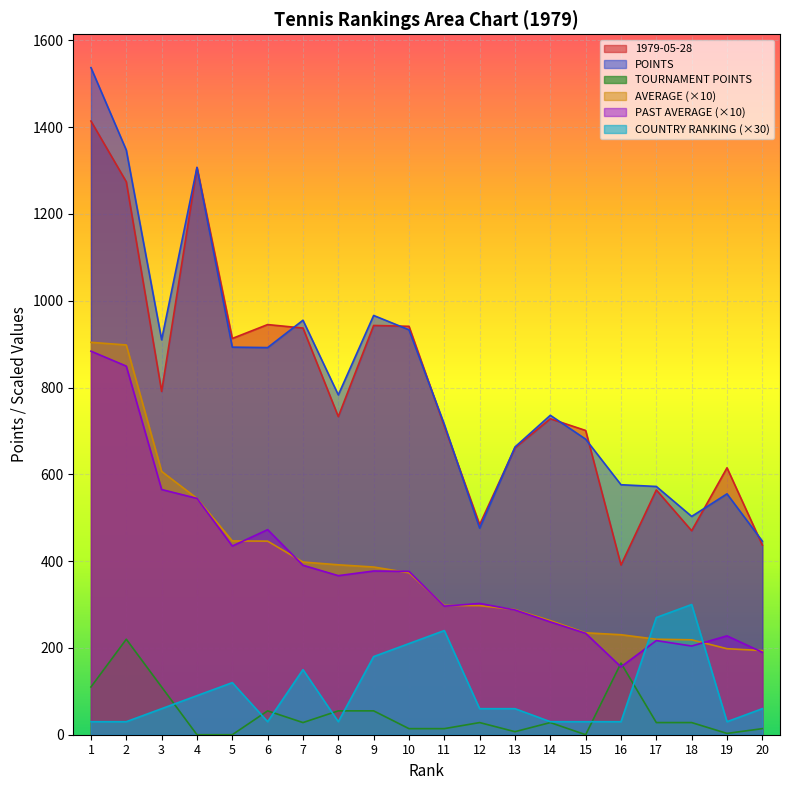

Reading left to right, list all the values displayed in this chart.

POINTS: 1537.0	1347.0	910.0	1307.0	893.0	892.0	955.0	783.0	966.0	933.0	715.0	476.0	663.0	736.0	681.0	576.0	572.0	503.0	555.0	446.0
AVERAGE: 904.1	898.0	606.7	544.6	446.5	446.0	397.9	391.5	386.4	373.2	297.9	297.5	288.3	262.9	234.8	230.4	220.0	218.7	198.2	193.9
PAST AVERAGE: 883.8	849.3	565.0	544.6	434.8	472.5	390.4	366.5	377.2	376.4	296.2	302.5	287.4	260.0	233.7	156.4	216.9	204.3	227.8	190.0
1979-05-28: 1414.0	1274.0	791.0	1307.0	913.0	945.0	937.0	733.0	943.0	941.0	711.0	484.0	661.0	728.0	701.0	391.0	564.0	470.0	615.0	437.0
TOURNAMENT POINTS: 110.0	220.0	110.0	0.0	0.0	55.0	28.0	55.0	55.0	14.0	14.0	28.0	7.0	28.0	0.0	165.0	28.0	28.0	3.0	14.0
COUNTRY RANKING: 30.0	30.0	60.0	90.0	120.0	30.0	150.0	30.0	180.0	210.0	240.0	60.0	60.0	30.0	30.0	30.0	270.0	300.0	30.0	60.0